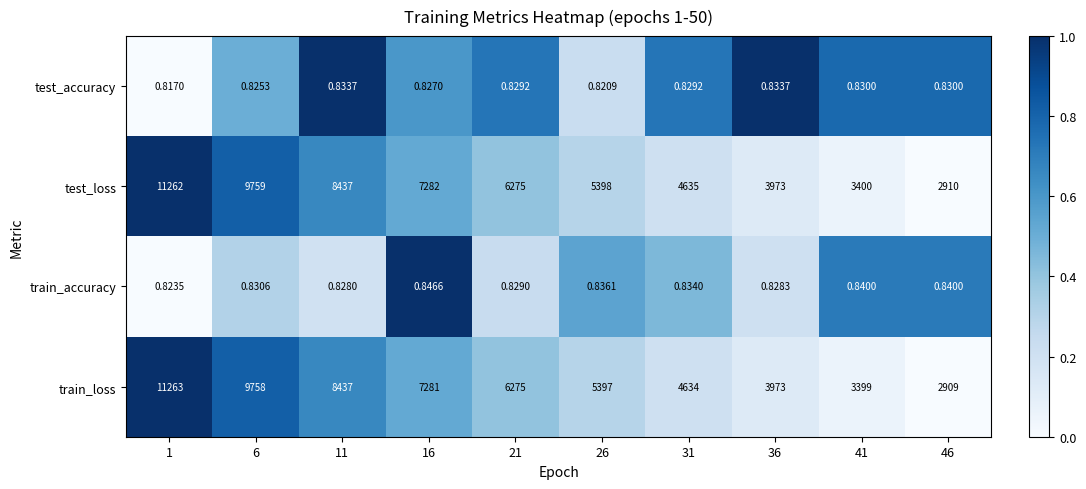

How many distinct data groups are displayed?

4